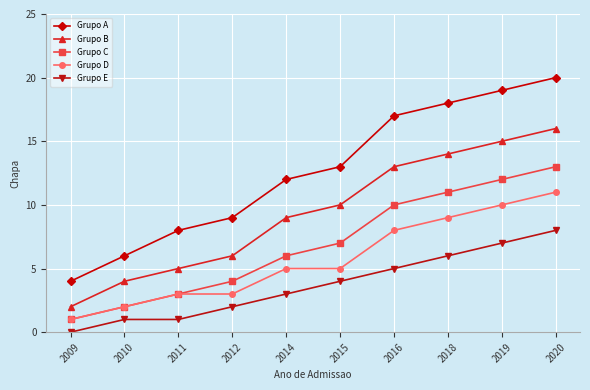

What is the sum of all Grupo C values?

69